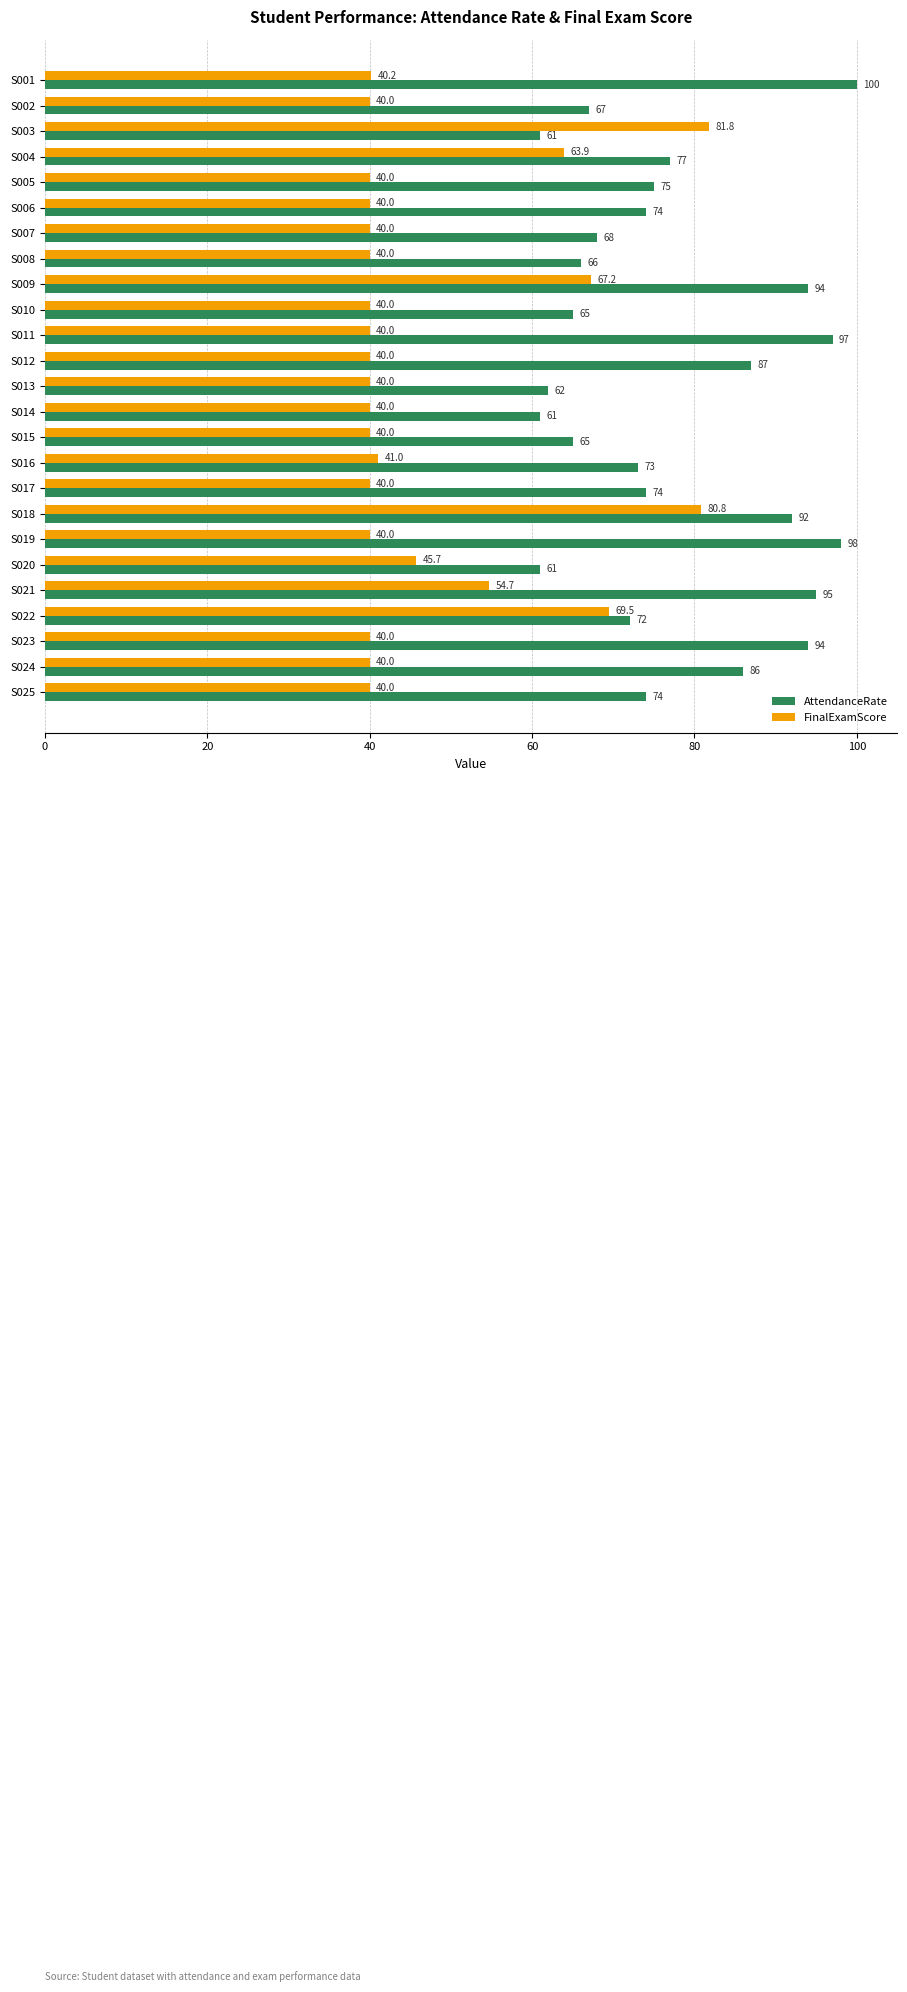

What value does the AttendanceRate series have at S018?

92.0